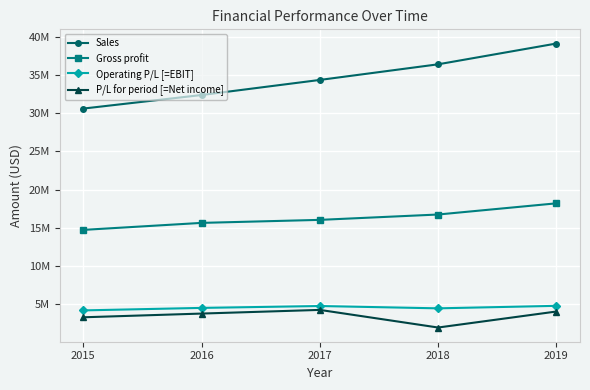

What are all the series names shown in the legend?

Sales, Gross profit, Operating P/L [=EBIT], P/L for period [=Net income]